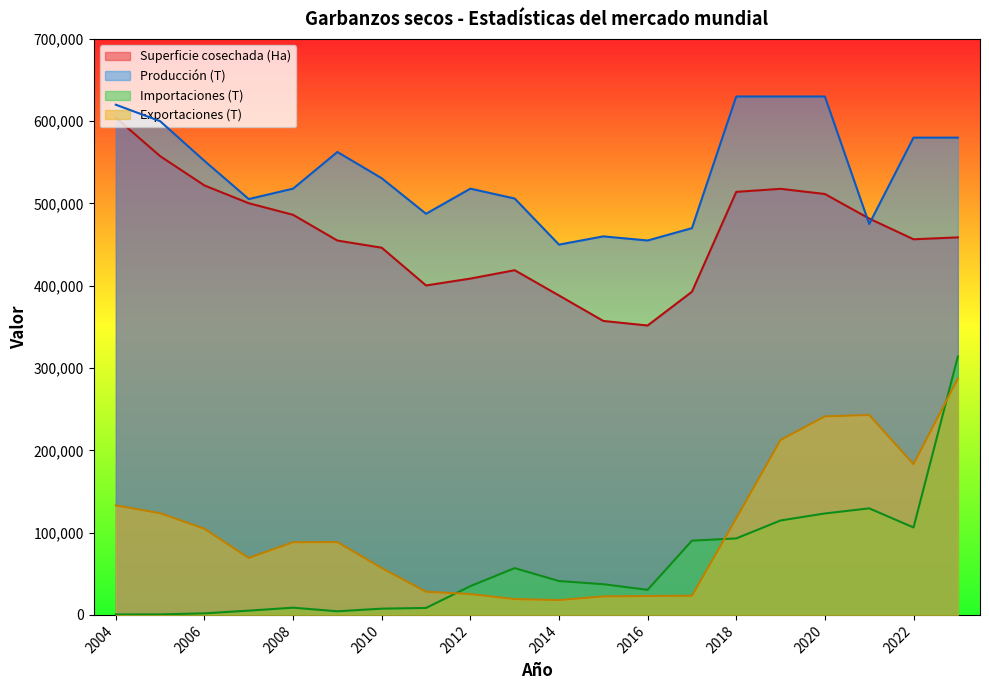

What is the approximate value of Importaciones (T) at 2005?

646.0